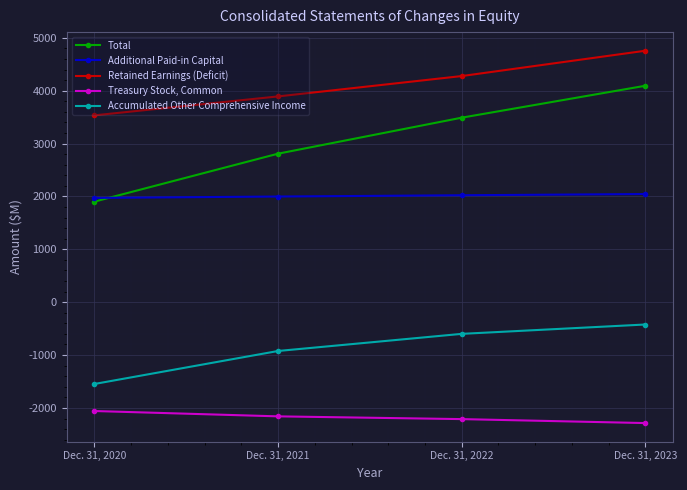

Does the chart display data point markers on the line(s)?

Yes